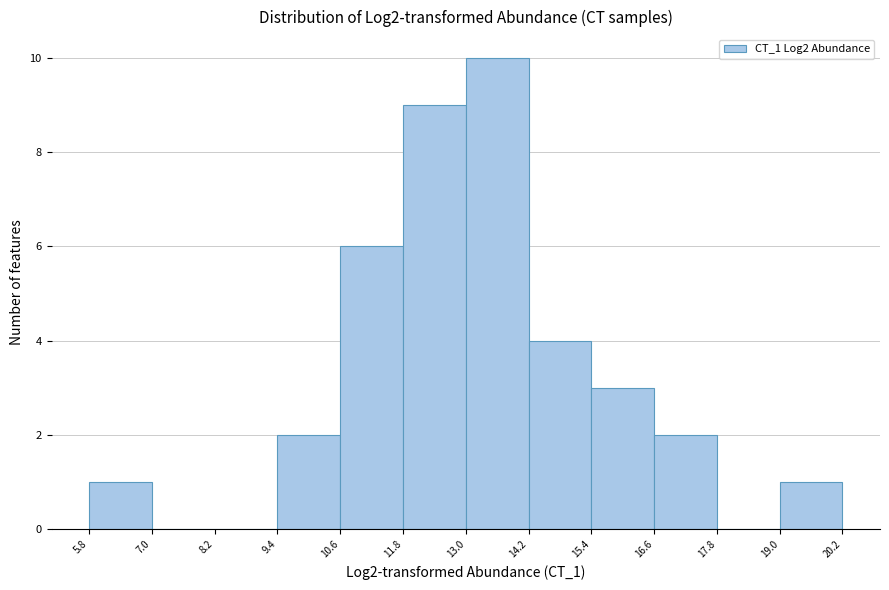

Which range on the x-axis has the tallest bar?

13.0 to 14.2